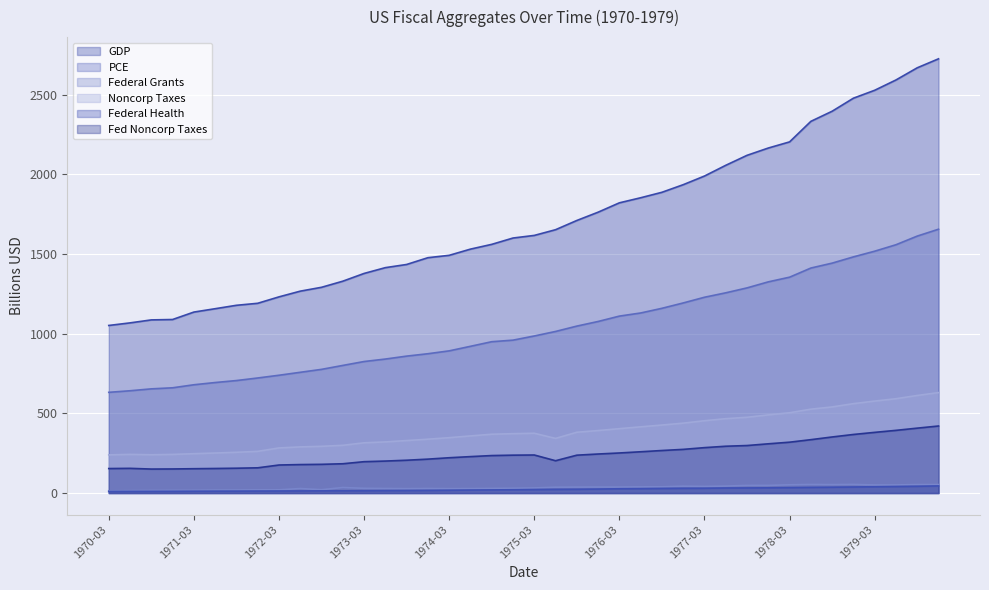

What is the greatest value displayed?

2723.9